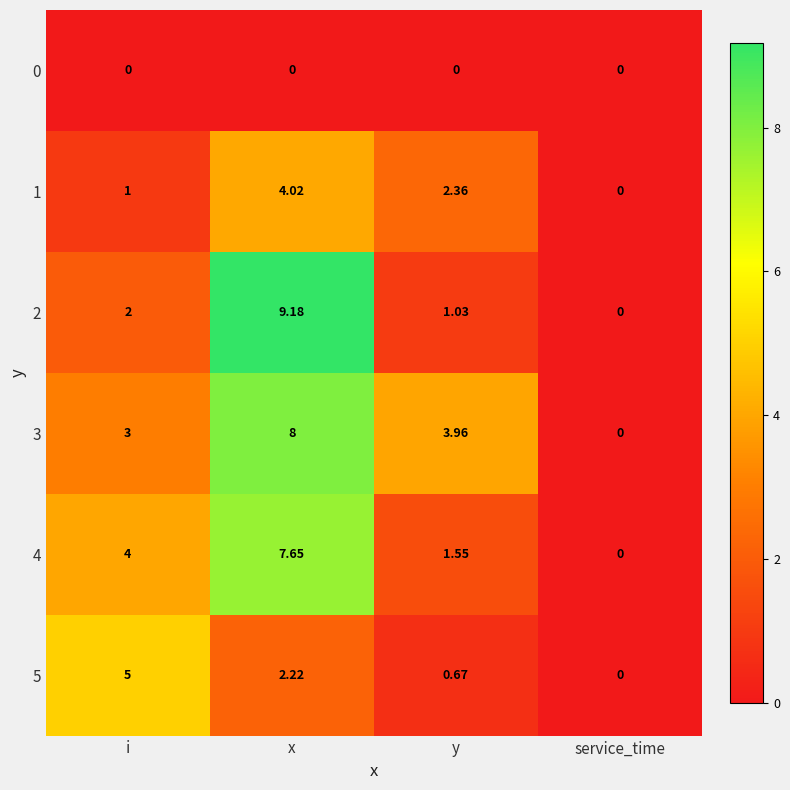

List the labels in order of 1 value, smallest first.

service_time, i, y, x